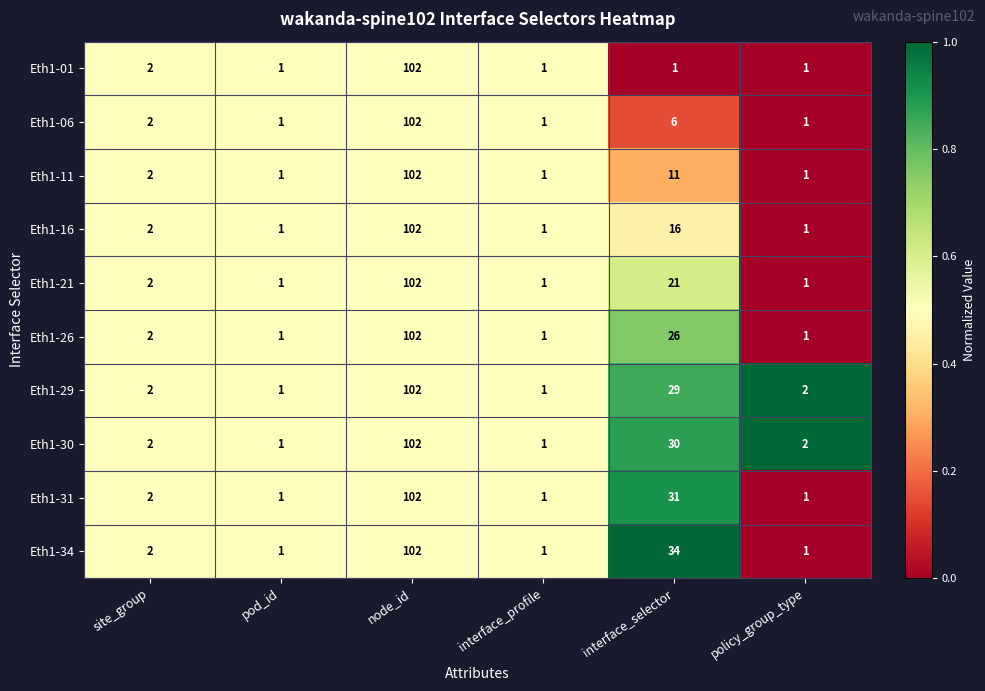

Which series changed the most between pod_id and interface_selector?

Eth1-34